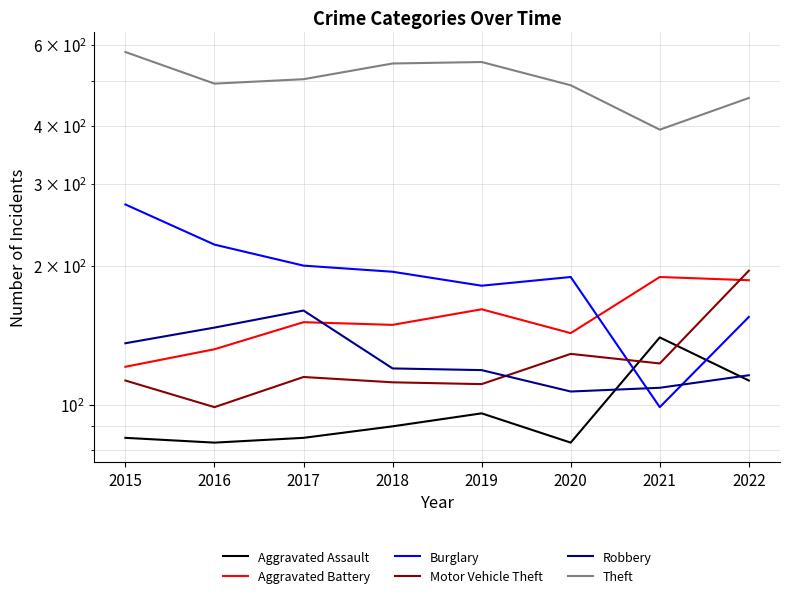

How many data points in Aggravated Battery are less than 151?

4